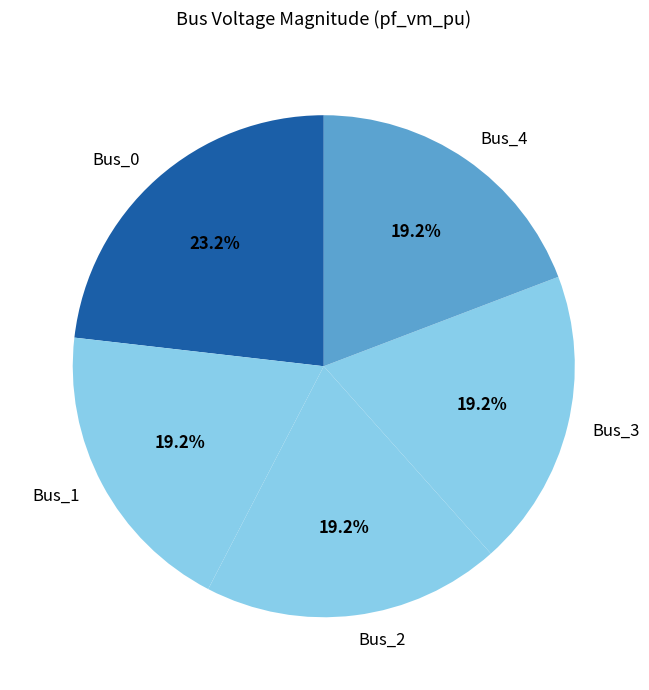

Is the sum of Bus_4 and Bus_3 greater than half?

No